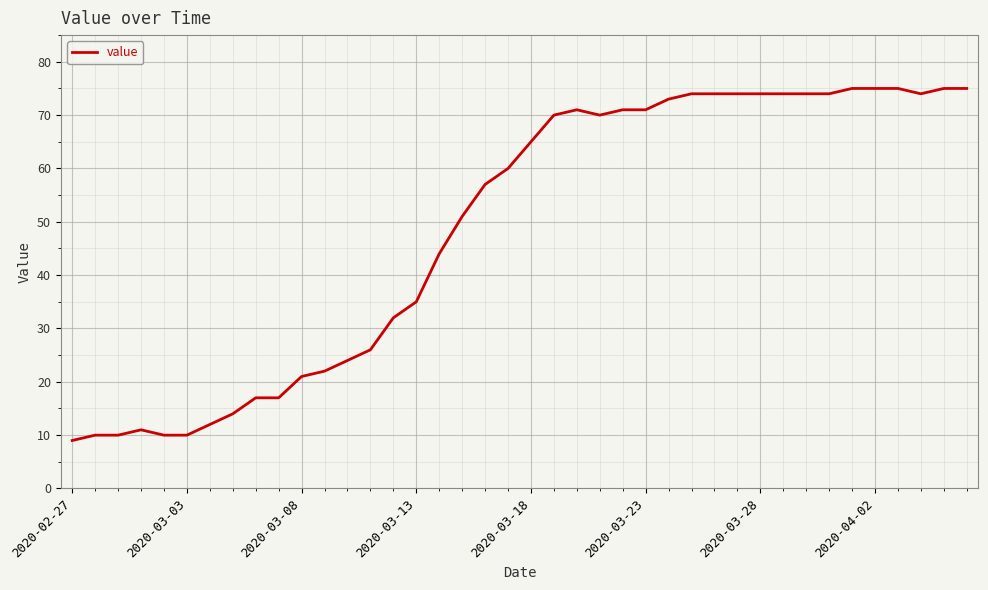

Does the chart display data point markers on the line(s)?

No